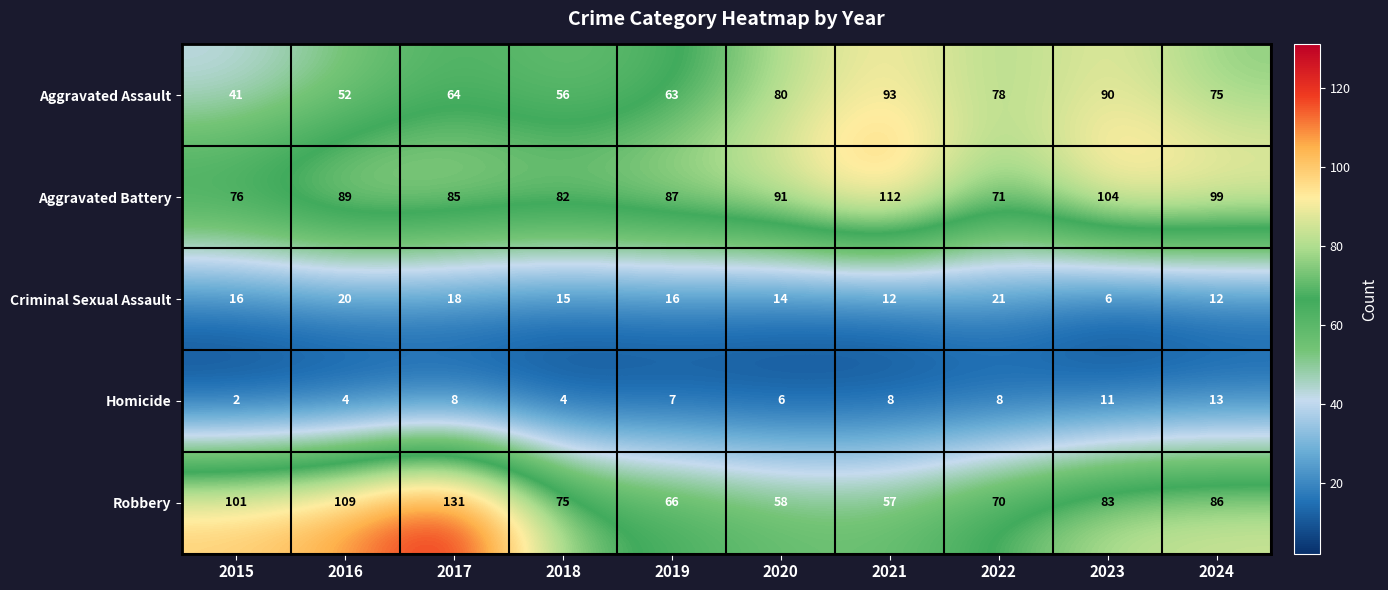

Which series changed the most between 2018 and 2024?

Aggravated Assault